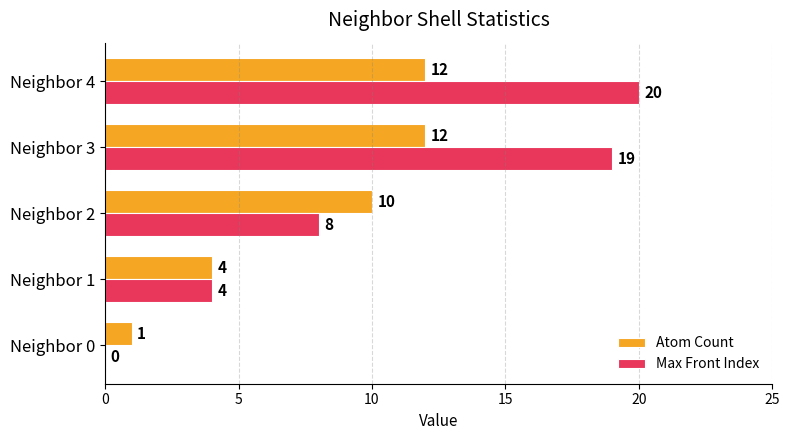

True or false: Max Front Index has a value of 0 at Neighbor 0.

True